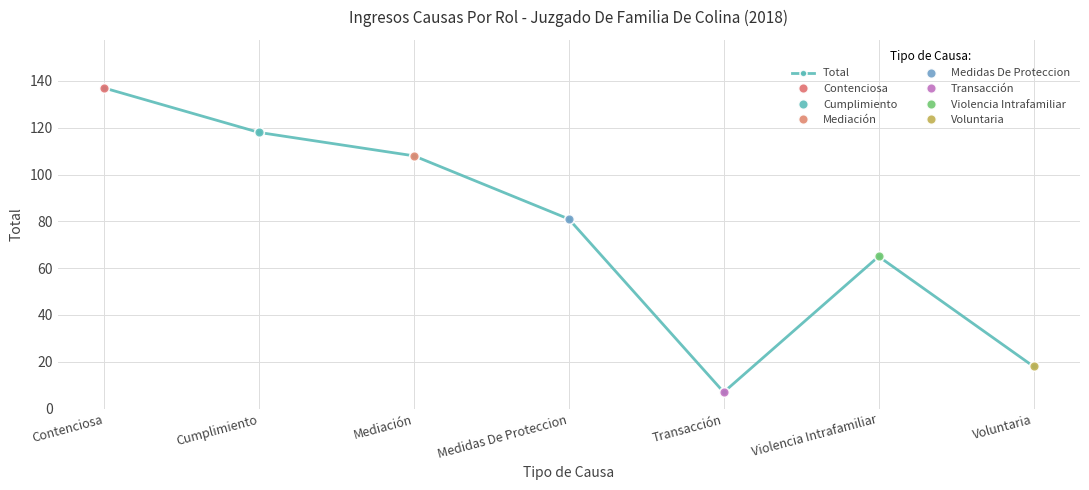

Reading left to right, list all the values displayed in this chart.

137	118	108	81	7	65	18